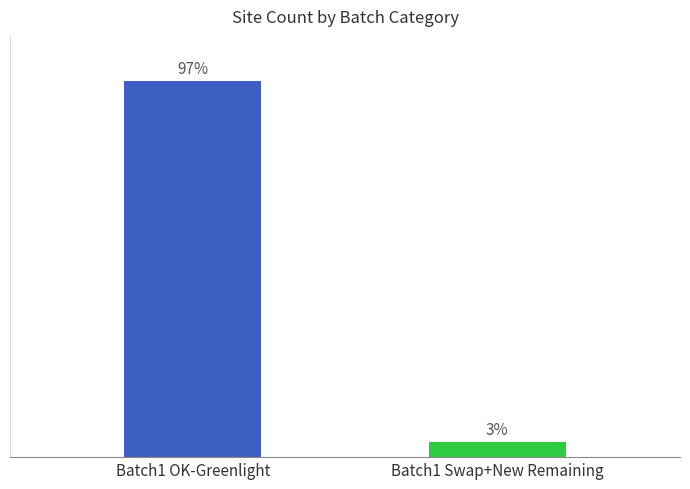

Does the chart contain any negative values?

No